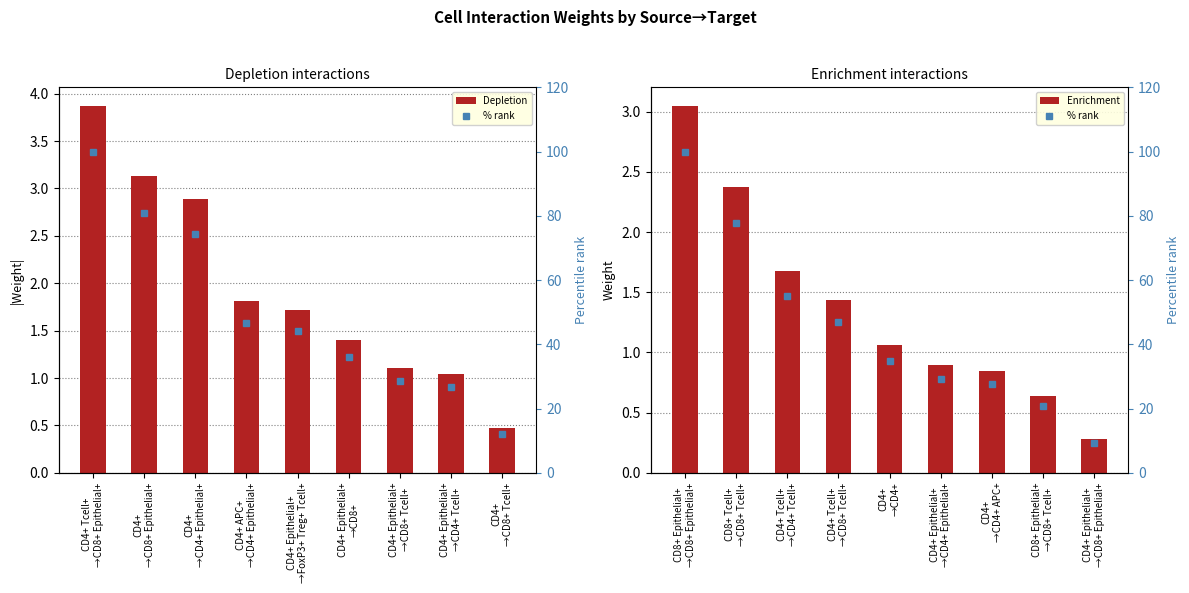

The Depletion series shows 3.1 at CD4+
→CD8+ Epithelial+. True or false?

True